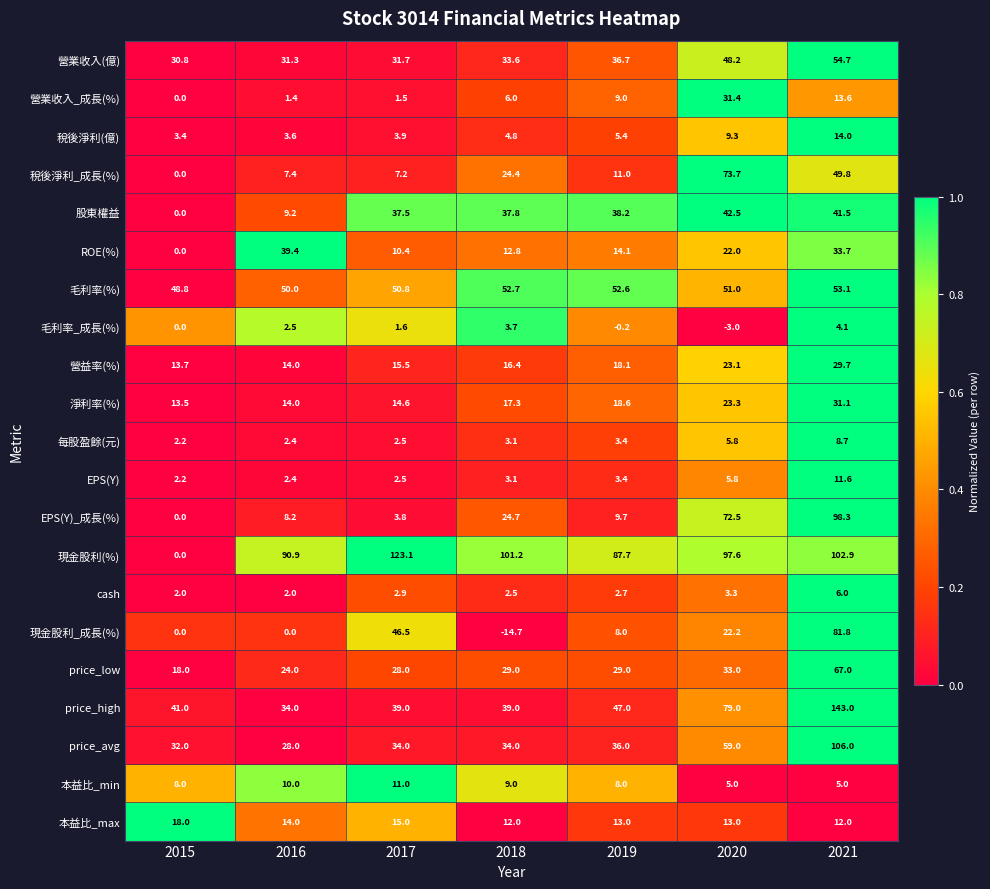

Which series has the largest total across all categories?

現金股利(%)